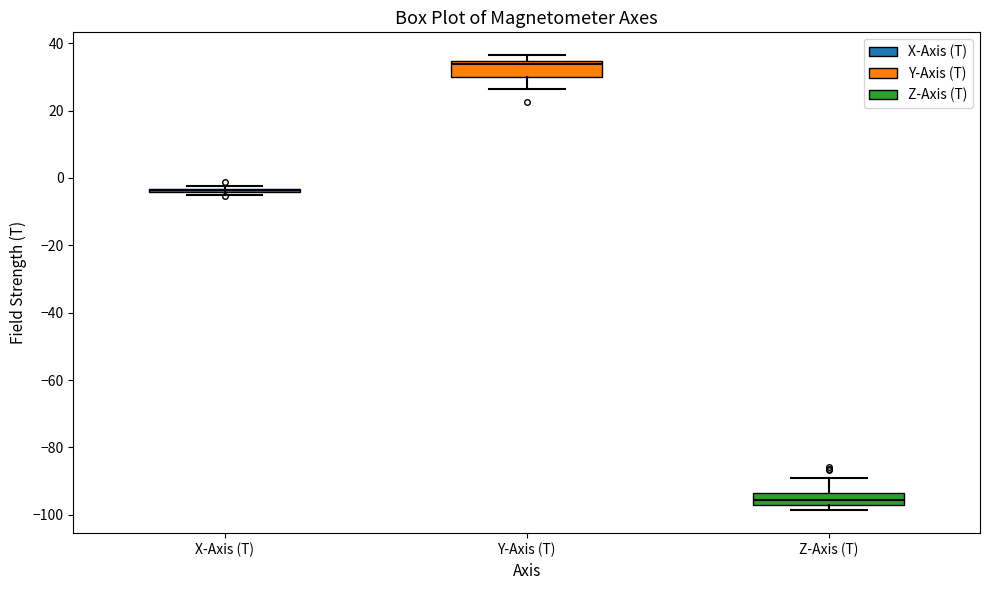

Reading left to right, transcribe this box plot: for each box, give where its median line is, the range the box spans, and where its two whiskers end, as read against the y-axis. The values are not printed on the chart, so give them approximately, as read against the axis.

X-Axis (T): box collapsed to a line at -4, whiskers -6 to -2
Y-Axis (T): median 34 (just below the box's upper edge), box 30 to 34, whiskers 26 to 36
Z-Axis (T): median -96, box -98 to -94, whiskers -98 (just below the box's lower edge) to -90